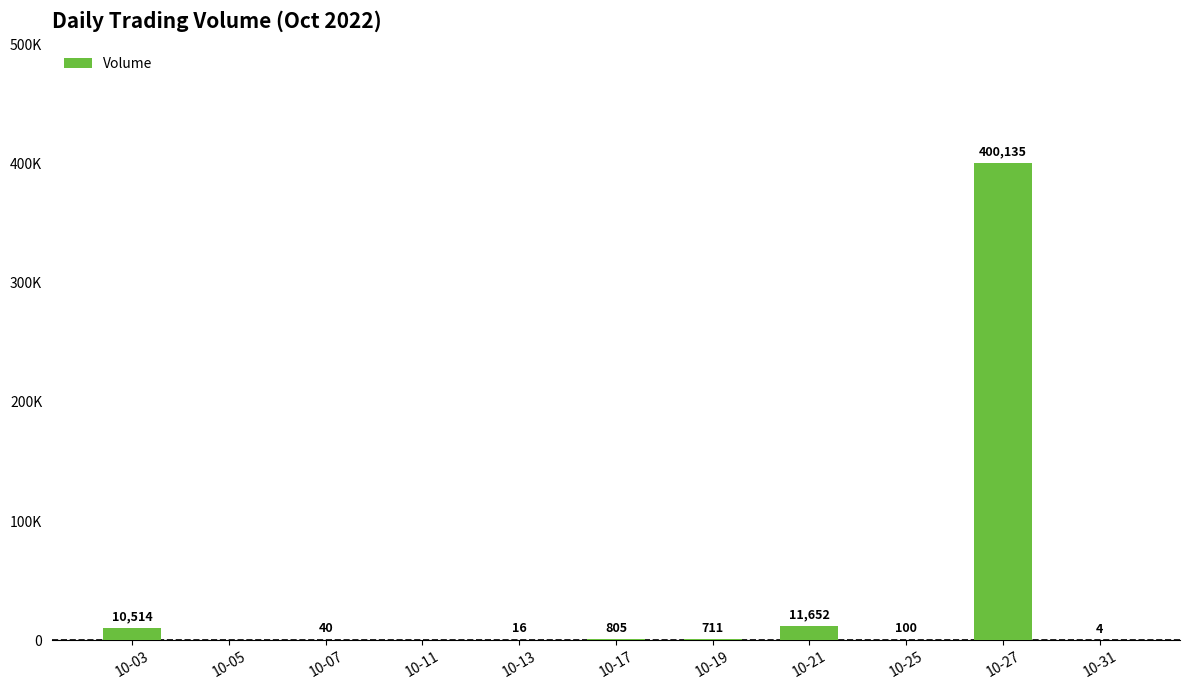

List the labels in order of value, largest first.

10-27, 10-21, 10-03, 10-17, 10-19, 10-25, 10-07, 10-13, 10-31, 10-05, 10-11